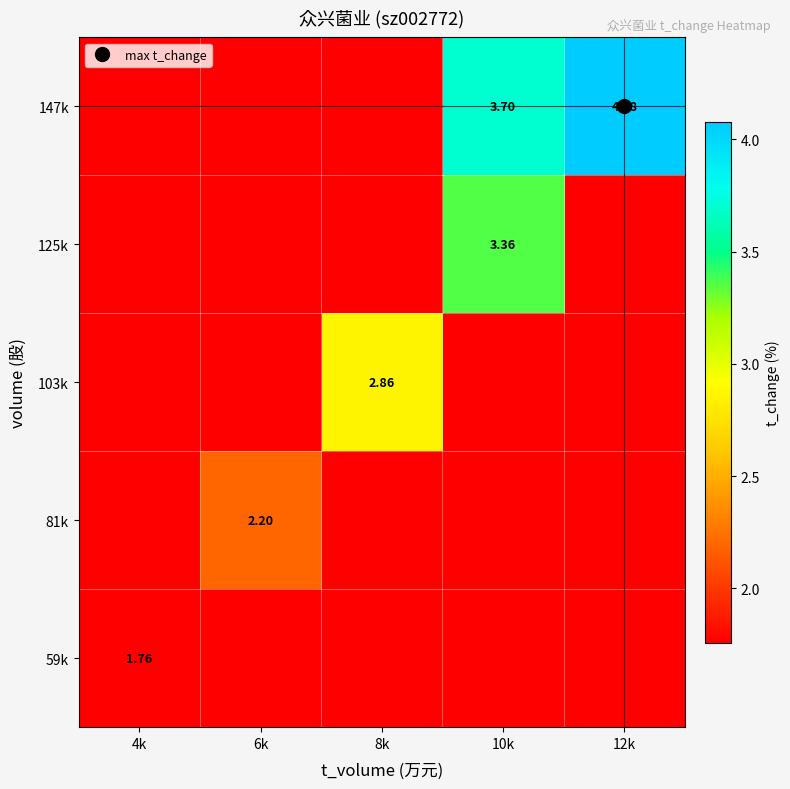

How many 147k values are between 1 and 3?

3